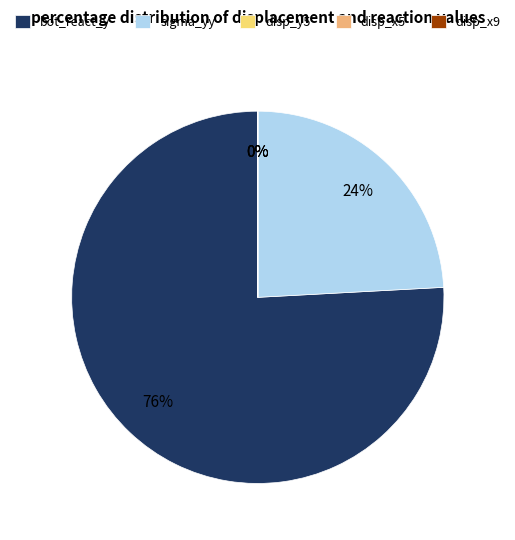

What is the smallest slice in the pie chart?

disp_x5